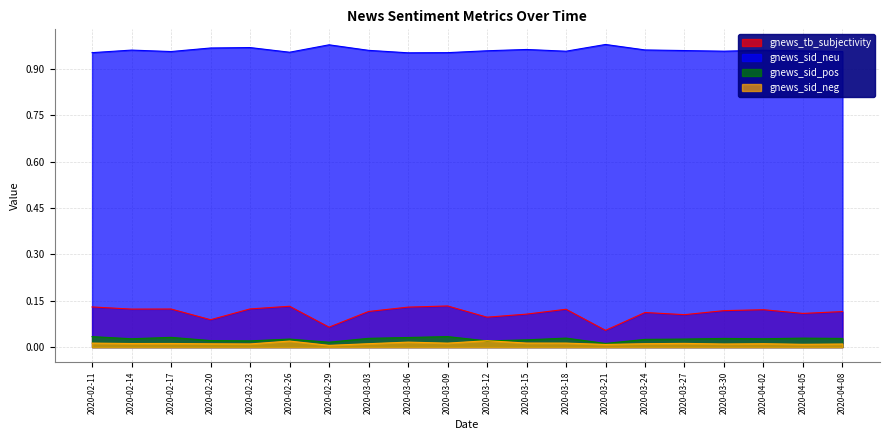

Reading left to right, extract all data points from this chart.

gnews_tb_subjectivity: 2020-02-11=0.1	2020-02-14=0.1	2020-02-17=0.1	2020-02-20=0.1	2020-02-23=0.1	2020-02-26=0.1	2020-02-29=0.1	2020-03-03=0.1	2020-03-06=0.1	2020-03-09=0.1	2020-03-12=0.1	2020-03-15=0.1	2020-03-18=0.1	2020-03-21=0.1	2020-03-24=0.1	2020-03-27=0.1	2020-03-30=0.1	2020-04-02=0.1	2020-04-05=0.1	2020-04-08=0.1
gnews_sid_neu: 2020-02-11=1.0	2020-02-14=1.0	2020-02-17=1.0	2020-02-20=1.0	2020-02-23=1.0	2020-02-26=1.0	2020-02-29=1.0	2020-03-03=1.0	2020-03-06=1.0	2020-03-09=1.0	2020-03-12=1.0	2020-03-15=1.0	2020-03-18=1.0	2020-03-21=1.0	2020-03-24=1.0	2020-03-27=1.0	2020-03-30=1.0	2020-04-02=1.0	2020-04-05=1.0	2020-04-08=1.0
gnews_sid_pos: 2020-02-11=0.0	2020-02-14=0.0	2020-02-17=0.0	2020-02-20=0.0	2020-02-23=0.0	2020-02-26=0.0	2020-02-29=0.0	2020-03-03=0.0	2020-03-06=0.0	2020-03-09=0.0	2020-03-12=0.0	2020-03-15=0.0	2020-03-18=0.0	2020-03-21=0.0	2020-03-24=0.0	2020-03-27=0.0	2020-03-30=0.0	2020-04-02=0.0	2020-04-05=0.0	2020-04-08=0.0
gnews_sid_neg: 2020-02-11=0.0	2020-02-14=0.0	2020-02-17=0.0	2020-02-20=0.0	2020-02-23=0.0	2020-02-26=0.0	2020-02-29=0.0	2020-03-03=0.0	2020-03-06=0.0	2020-03-09=0.0	2020-03-12=0.0	2020-03-15=0.0	2020-03-18=0.0	2020-03-21=0.0	2020-03-24=0.0	2020-03-27=0.0	2020-03-30=0.0	2020-04-02=0.0	2020-04-05=0.0	2020-04-08=0.0